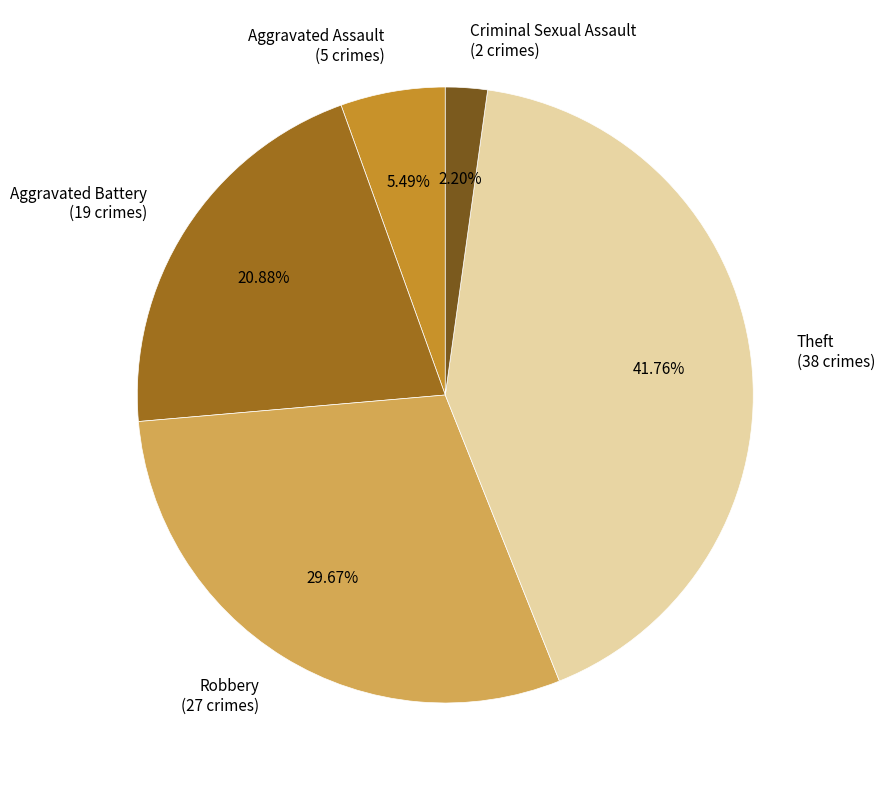

Which slice is the smallest?

Criminal Sexual Assault